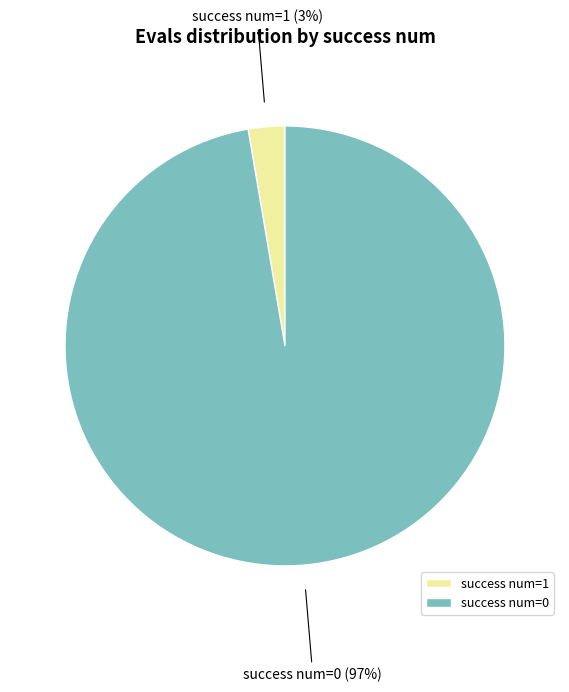

Which slice is the largest?

success num=0